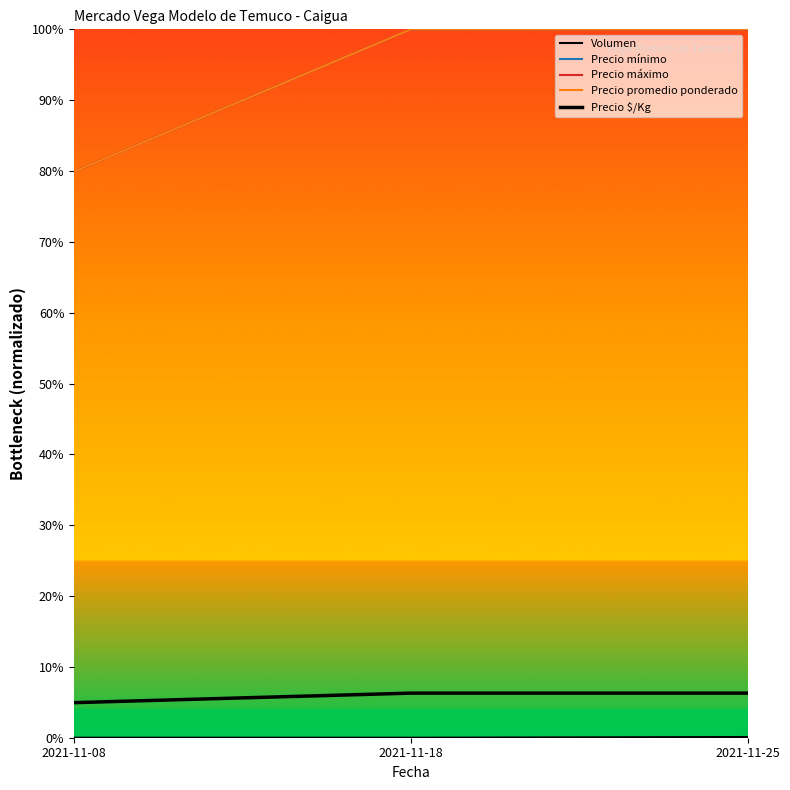

Reading left to right, transcribe all the data shown in this chart.

Volumen: 0.0	0.0	0.0
Precio mínimo: 0.8	1.0	1.0
Precio máximo: 0.8	1.0	1.0
Precio promedio ponderado: 0.8	1.0	1.0
Precio $/Kg: 0.0	0.1	0.1